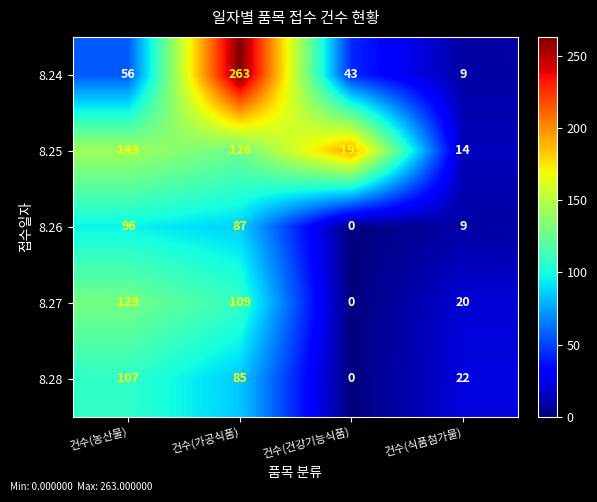

What is the approximate value of 8.24 at 건수(가공식품), to the nearest 50?

250